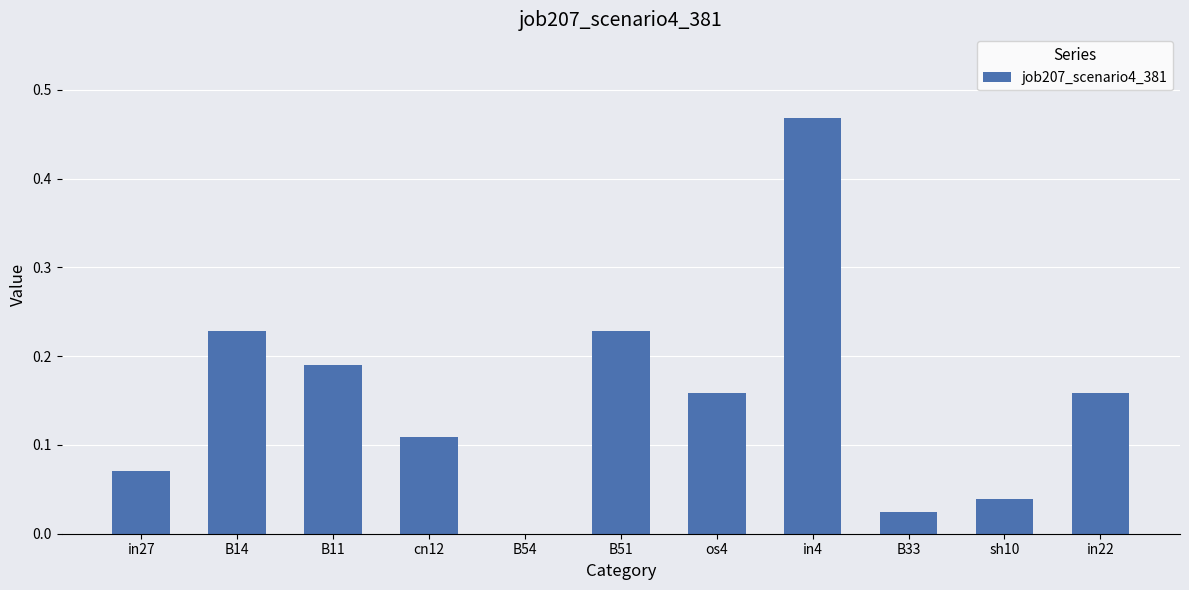

What is the change in value from B33 to in22?

+0.1